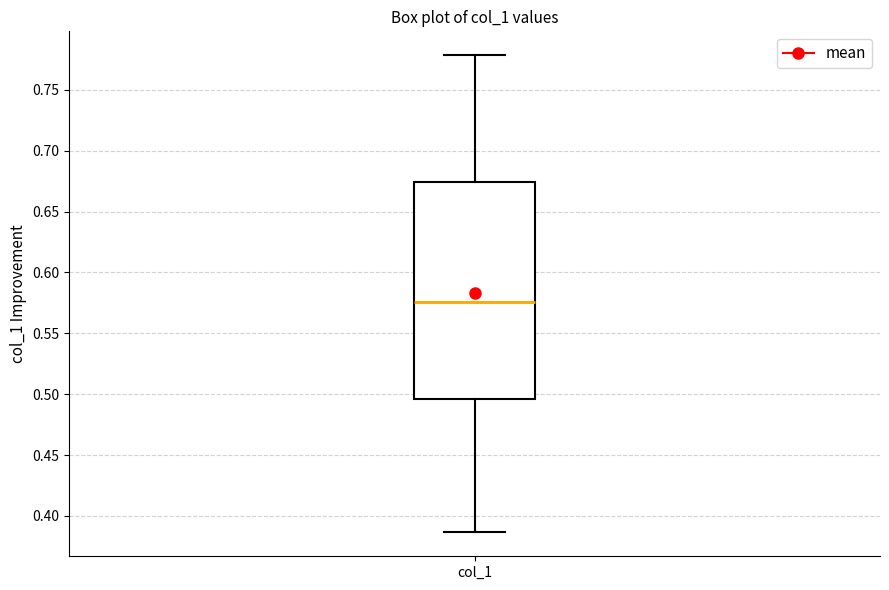

Read this box plot against the y-axis: the position of the median line, the range covered by the box, and the ends of both whiskers. The values are not printed on the chart, so give them approximately, as read against the axis.

median 0.575, box 0.495 to 0.675, whiskers 0.385 to 0.780